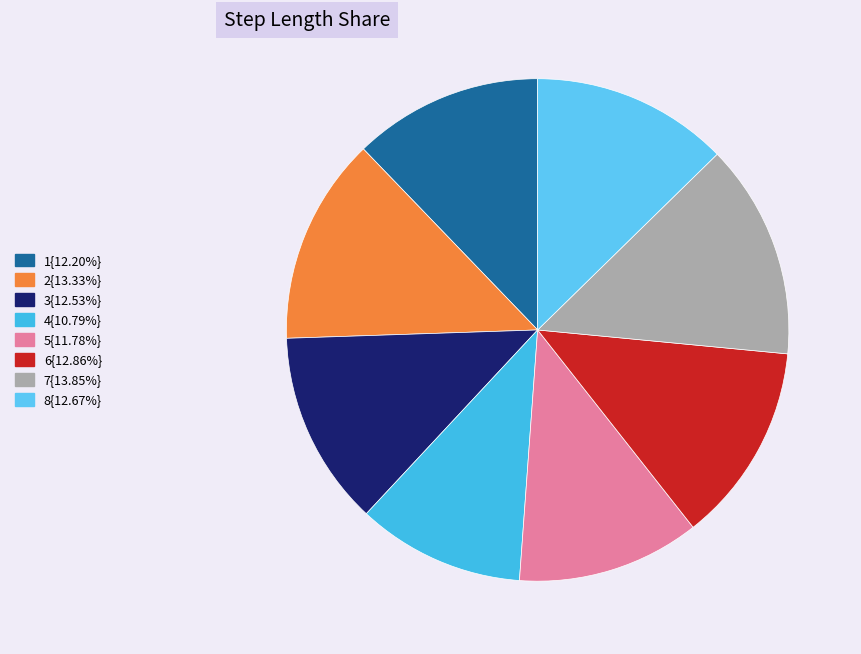

Which slice is the smallest?

4